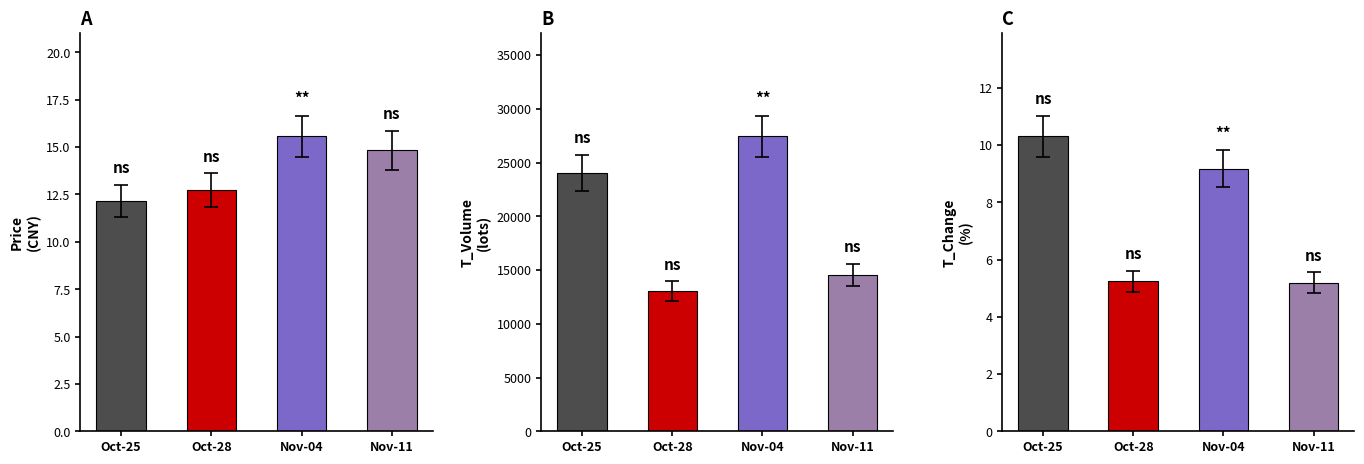

At which label does T_Volume (lots) reach its peak?

Nov-04